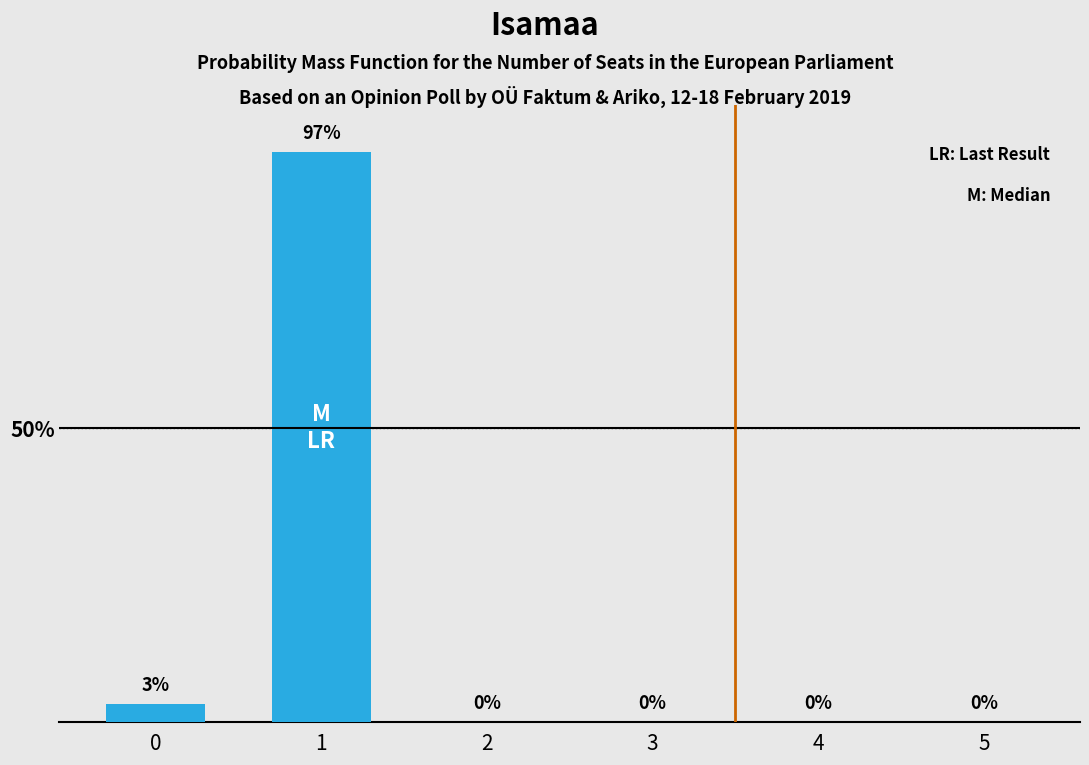

Is it true that the value at 3 is 0?

True